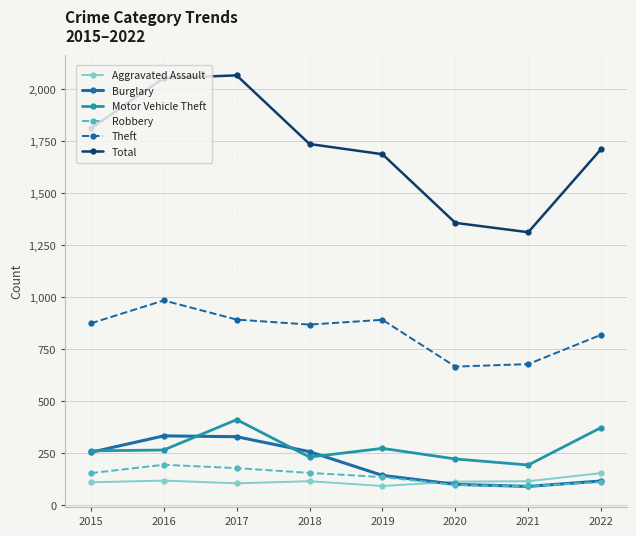

Where is the first local maximum for Motor Vehicle Theft?

2017